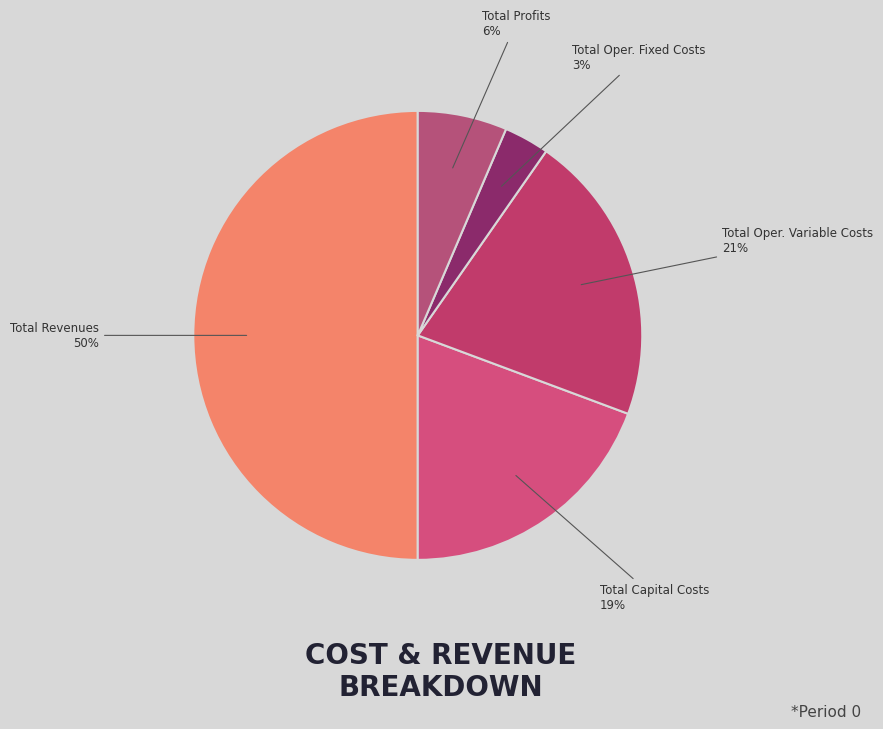

Is the sum of Total Profits and Total Revenues greater than half?

Yes